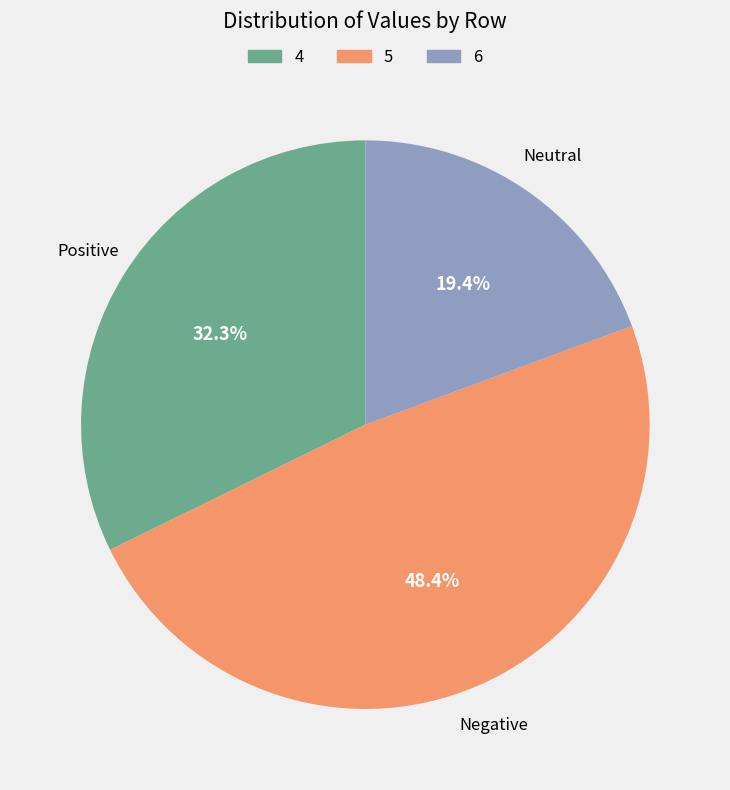

Is there a majority slice in this chart?

No